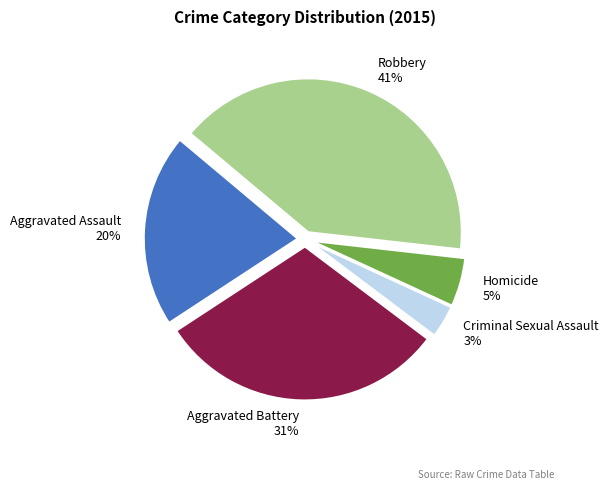

Rank the categories by value from highest to lowest.

Robbery, Aggravated Battery, Aggravated Assault, Homicide, Criminal Sexual Assault